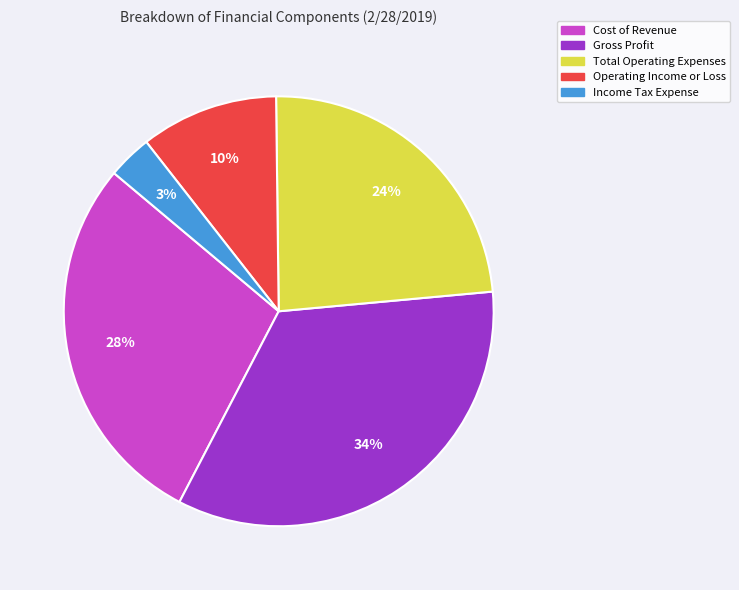

Count the number of slices in the pie.

5